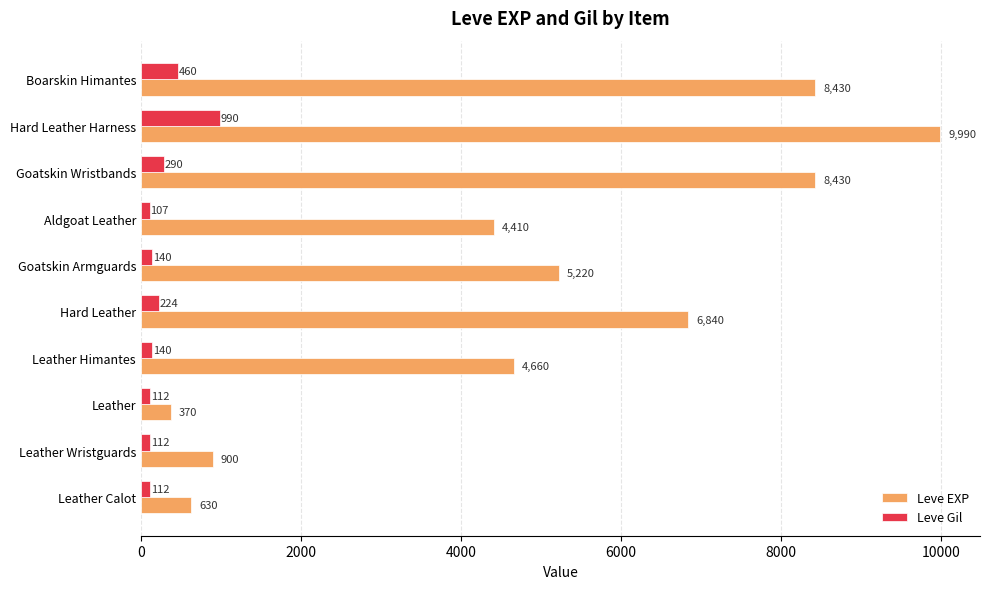

What are all the series names shown in the legend?

Leve EXP, Leve Gil